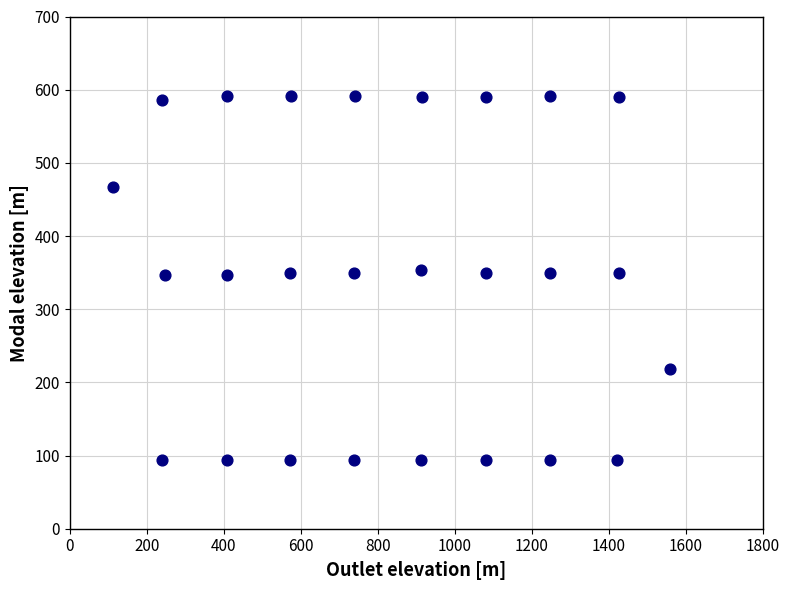

What is the range of Y values (max minus min)?

497